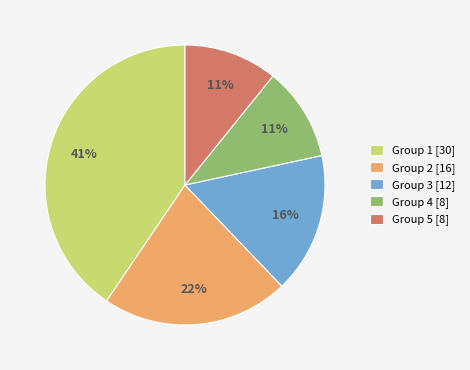

True or false: Group 1 [30] accounts for 41% of the total.

True